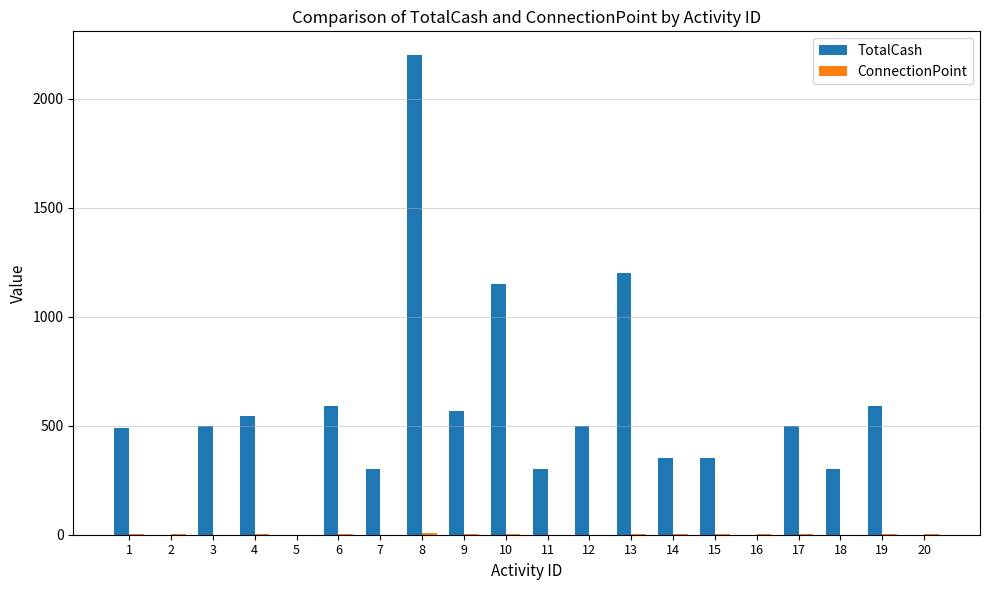

What is the greatest value displayed?

2200